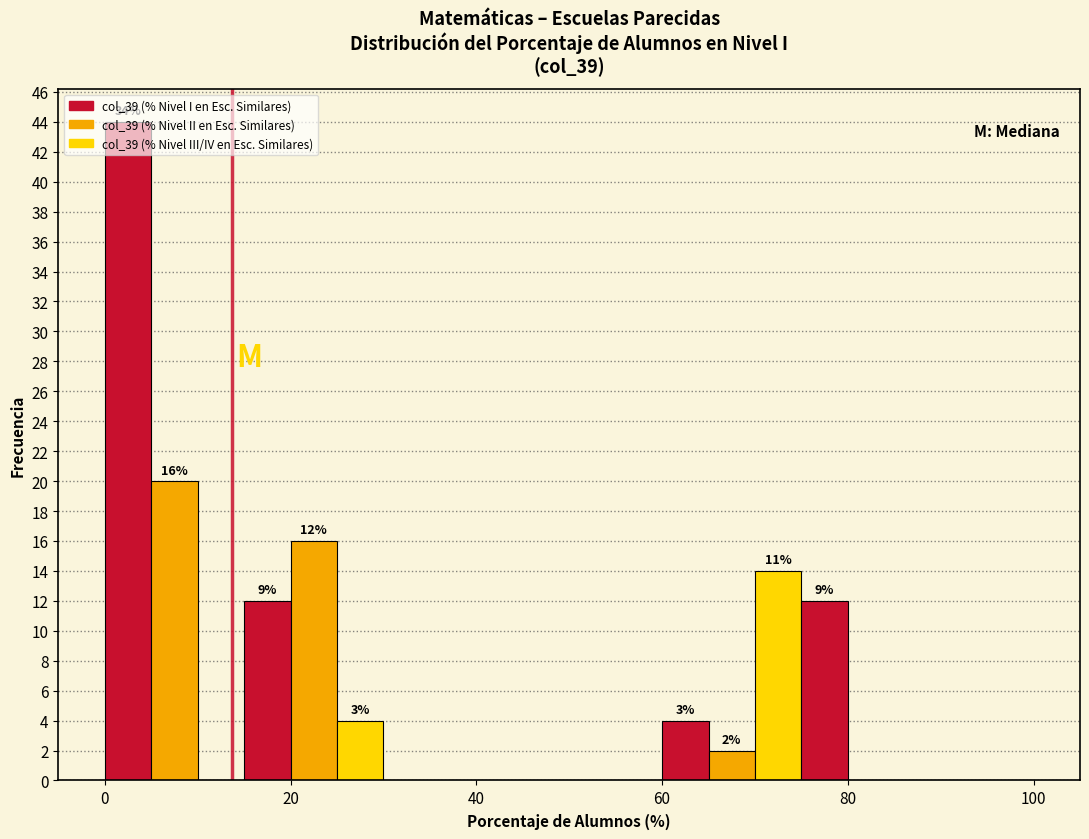

Around what value on the x-axis is the tallest bar? Give the approximate position of its centre, as read against the axis.

2